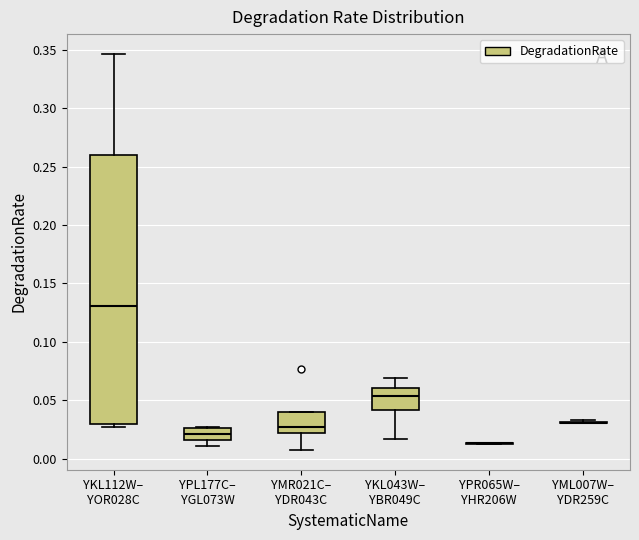

Comparing the boxes themselves (not the whiskers), which one is the tallest?

YKL112W– YOR028C